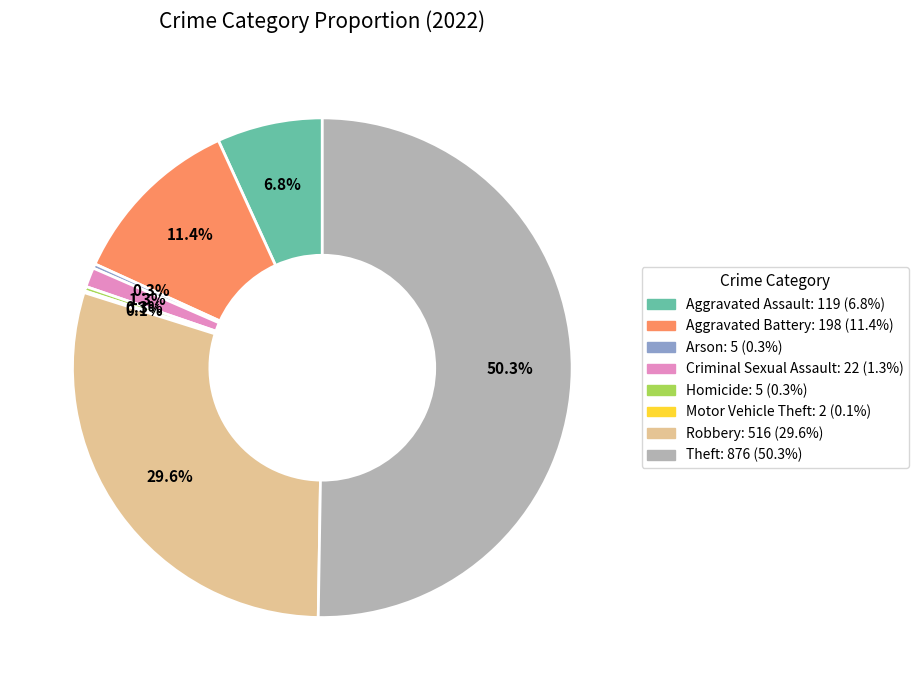

Does Aggravated Assault represent more than half of the total?

No